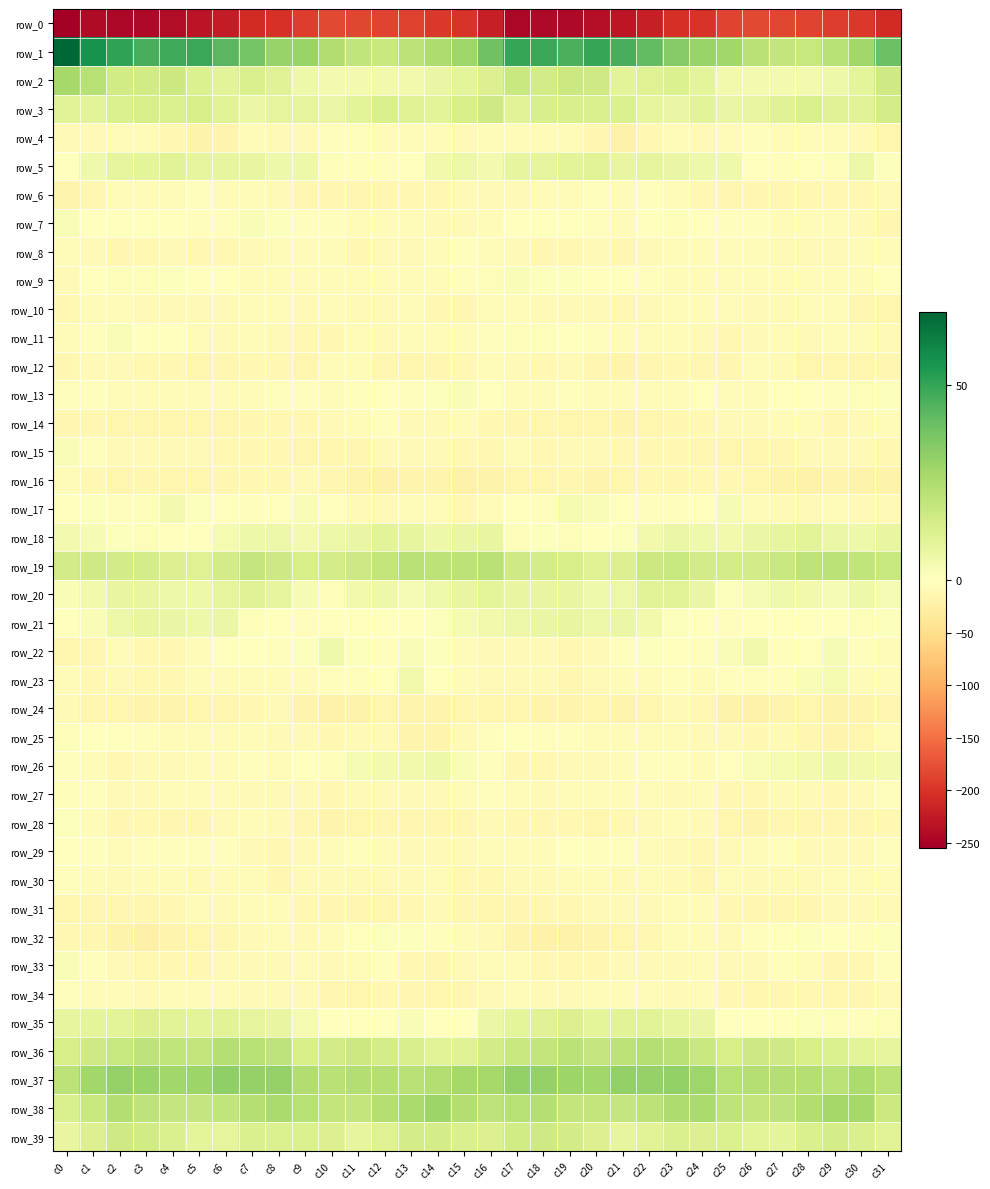

Which series has the largest total across all categories?

row_1